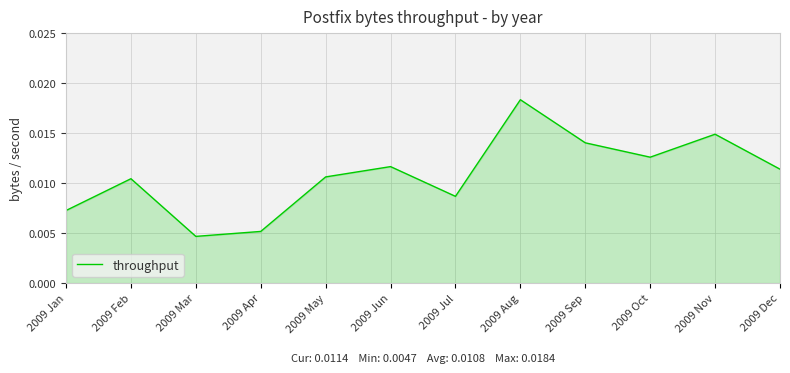

How many distinct data groups are displayed?

1